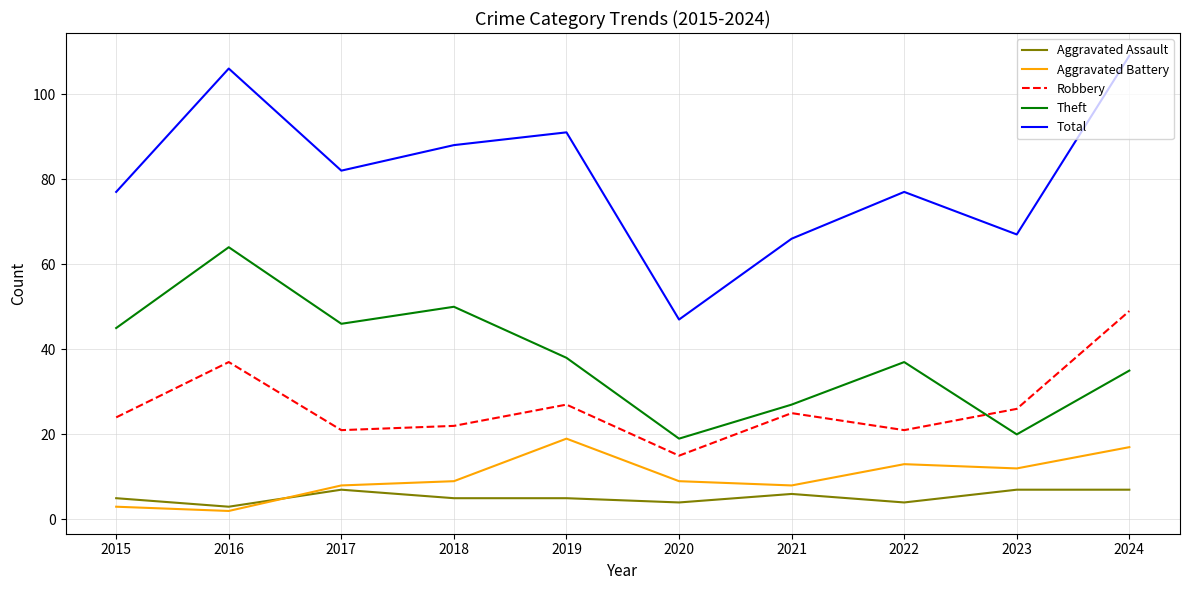

How many values in the Theft series are below 38?

5